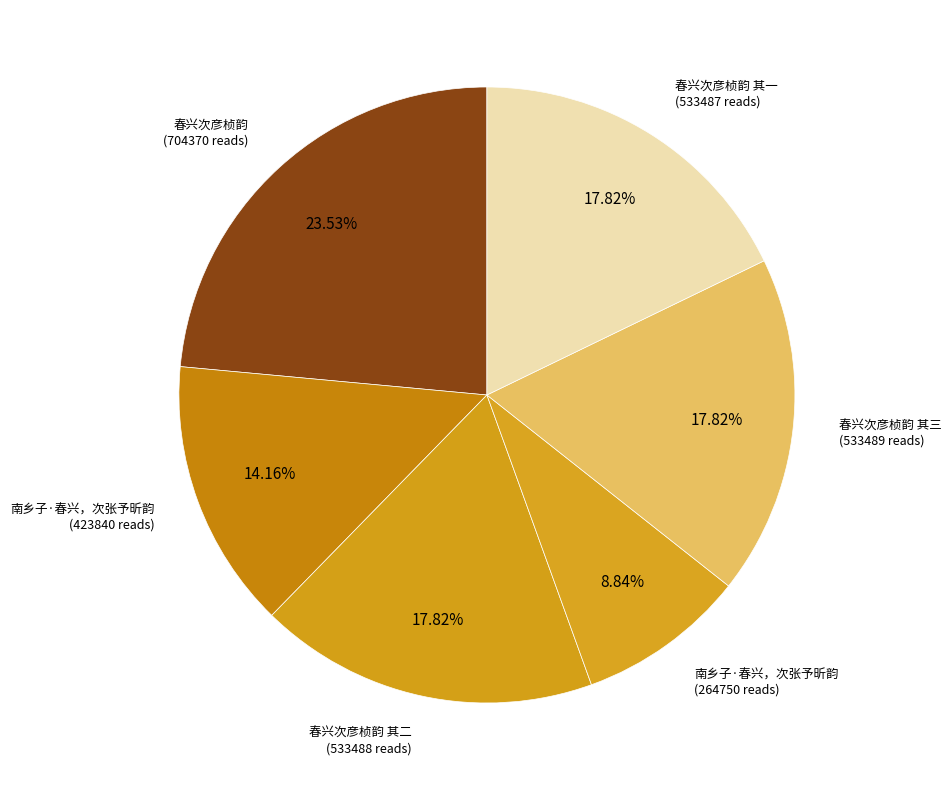

How many segments does this pie chart have?

6